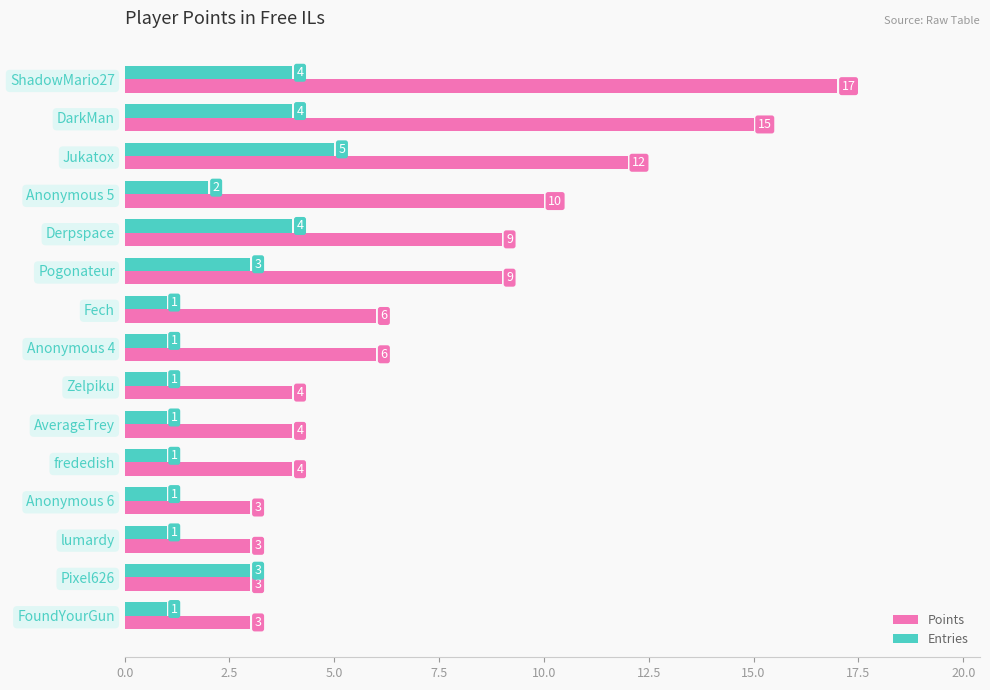

What is the sum of all Points values?

108